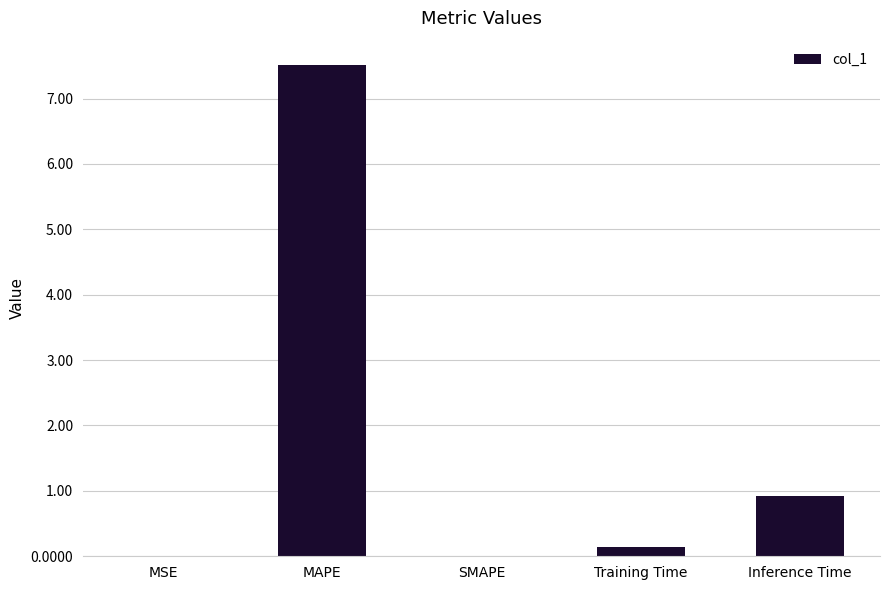

Which label corresponds to the largest value in the chart?

MAPE